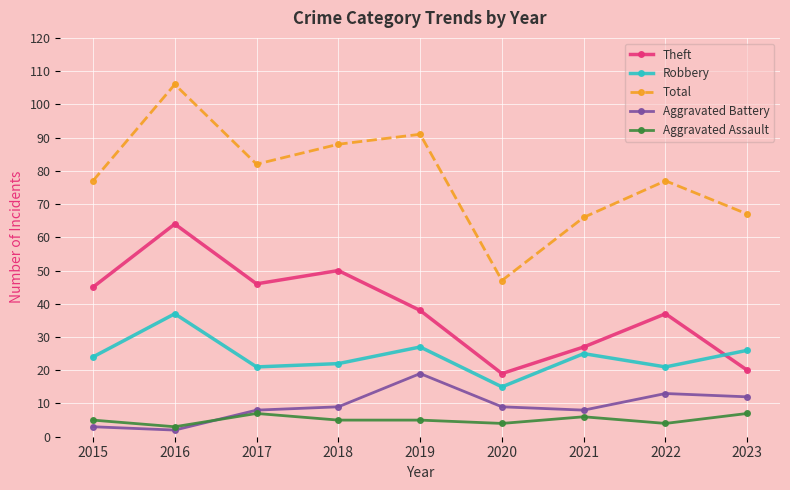

What is the greatest value displayed?

106